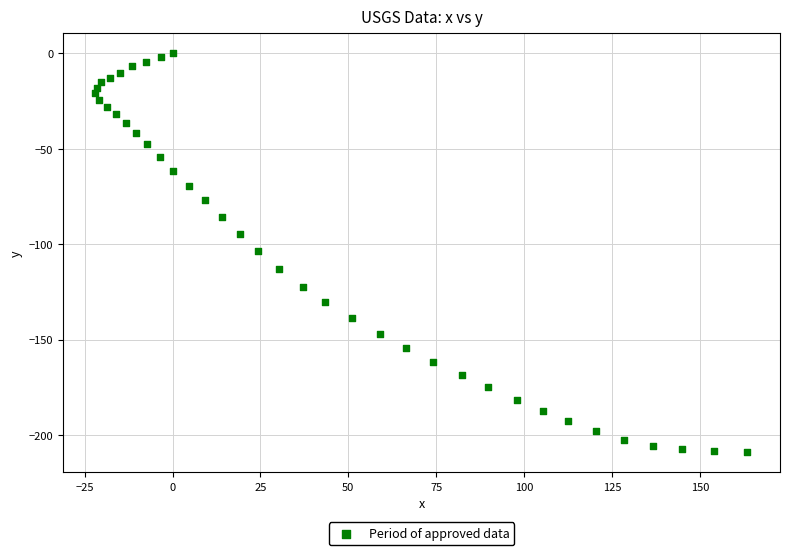

What is the range of X values (max minus min)?

185.4